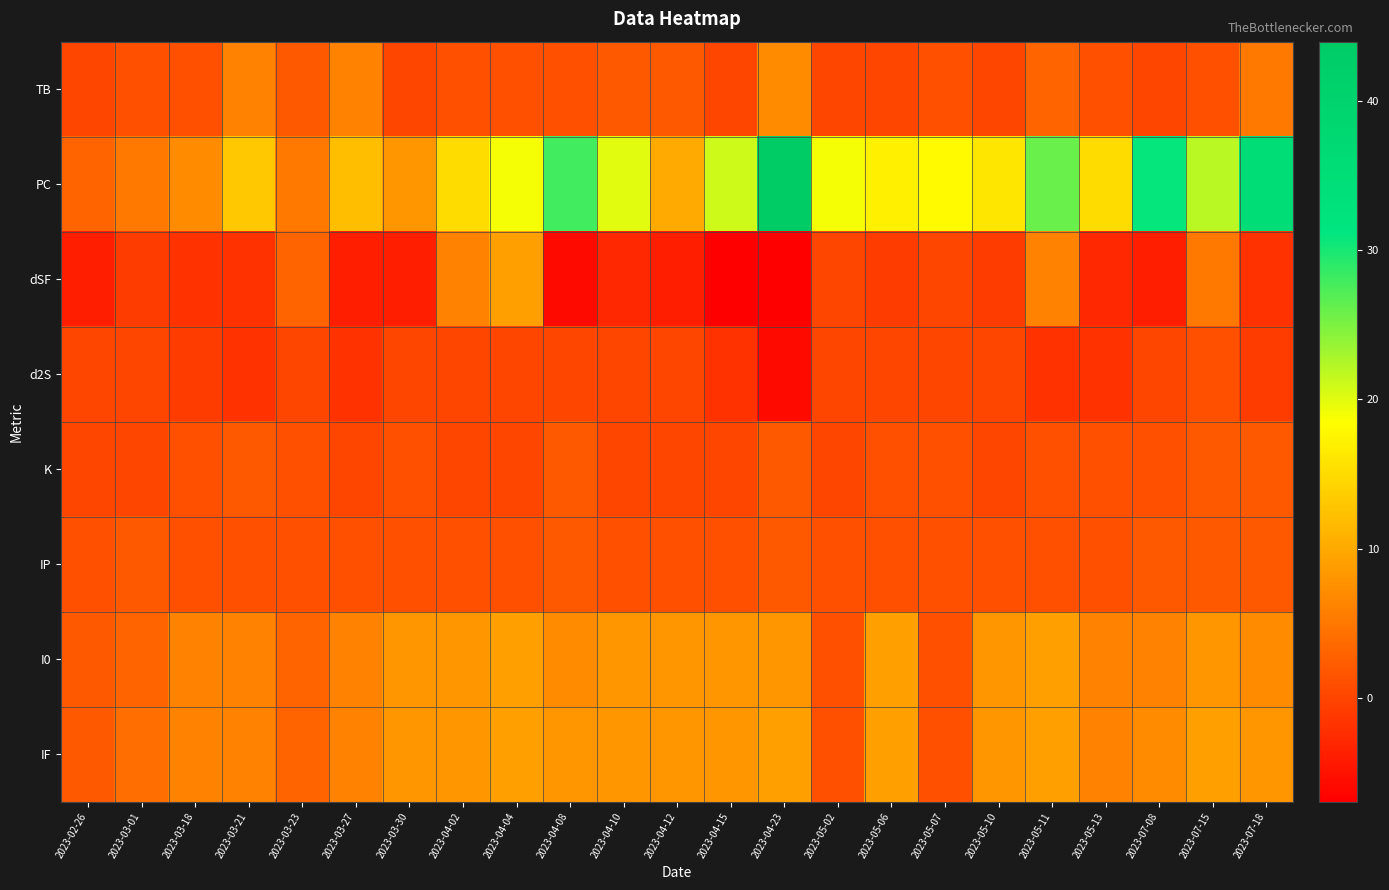

Rank the series at 2023-04-08 from lowest to highest value.

dSF, d2S, TB, K, IP, I0, IF, PC